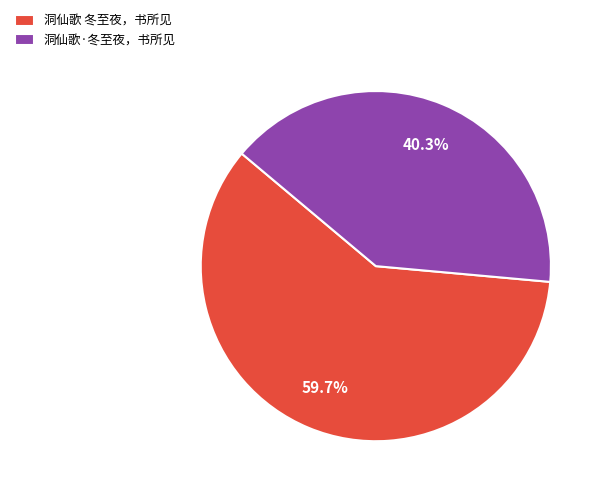

To the nearest percent, what percentage of the pie is 洞仙歌·冬至夜，书所见?

40%